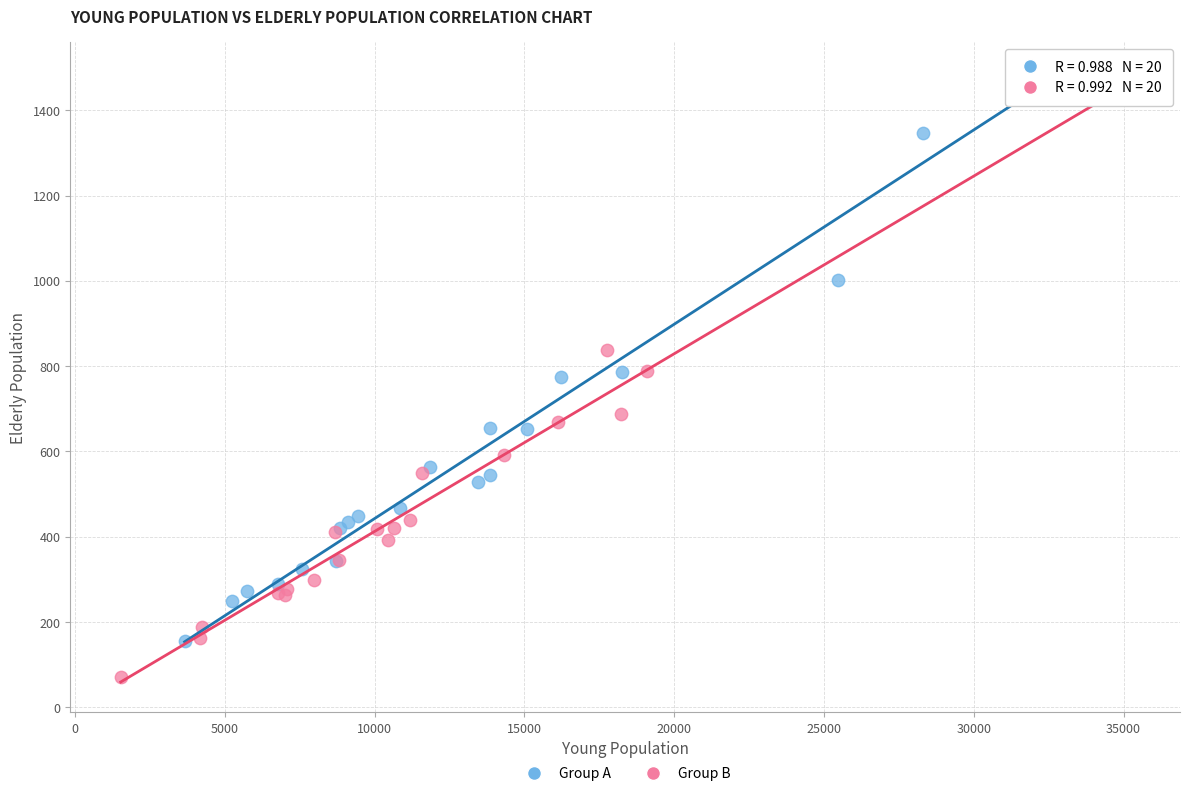

What are all the series names shown in the legend?

Group A, Group B